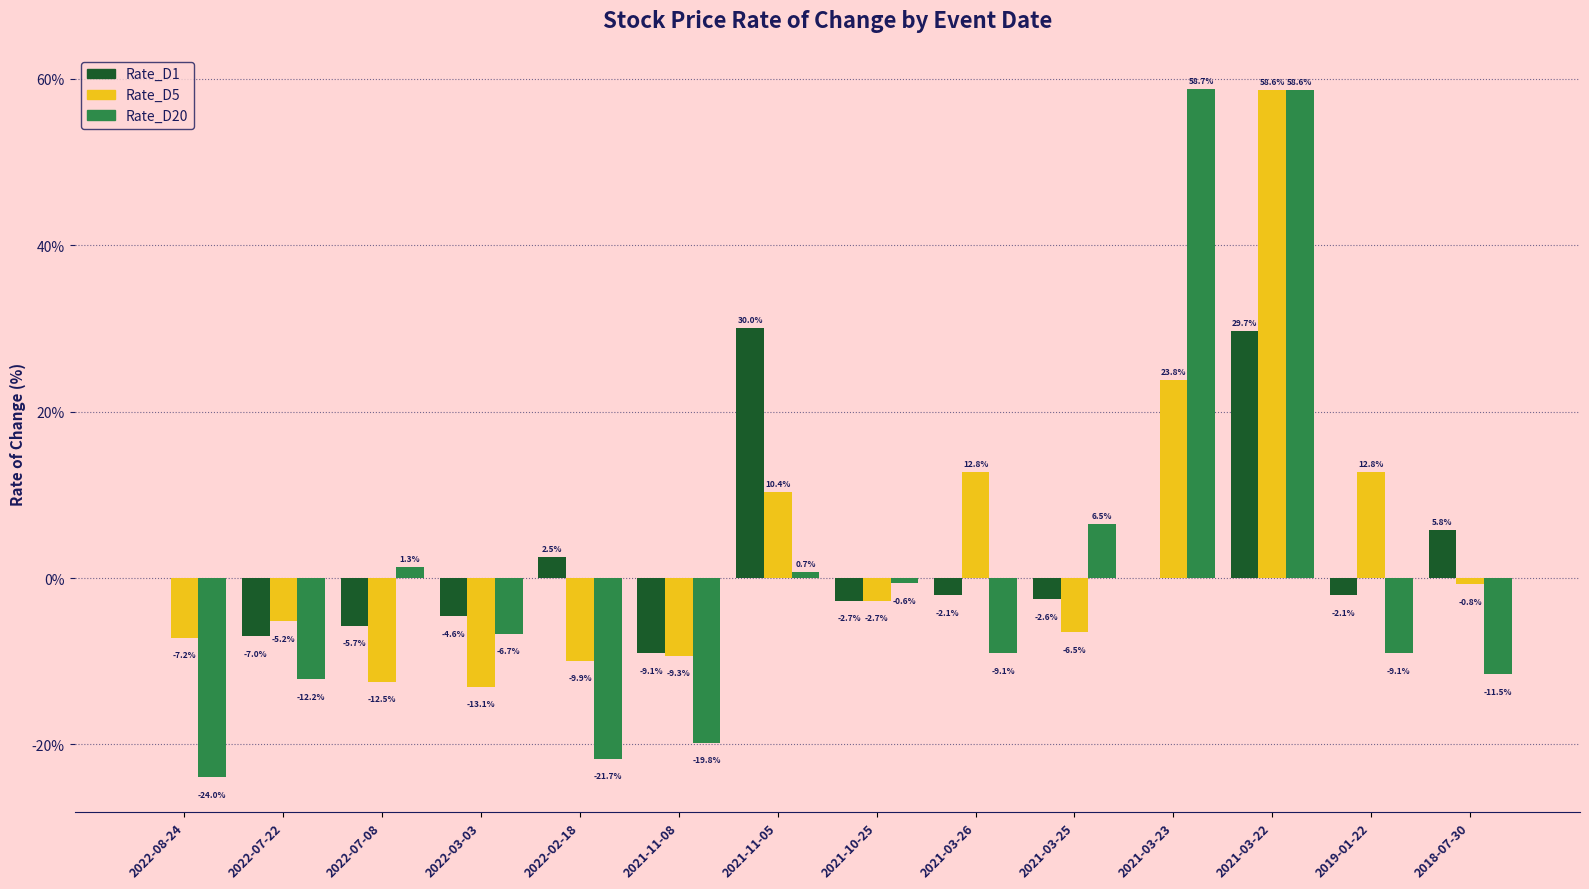

What is the sum of all Rate_D5 values?

51.1